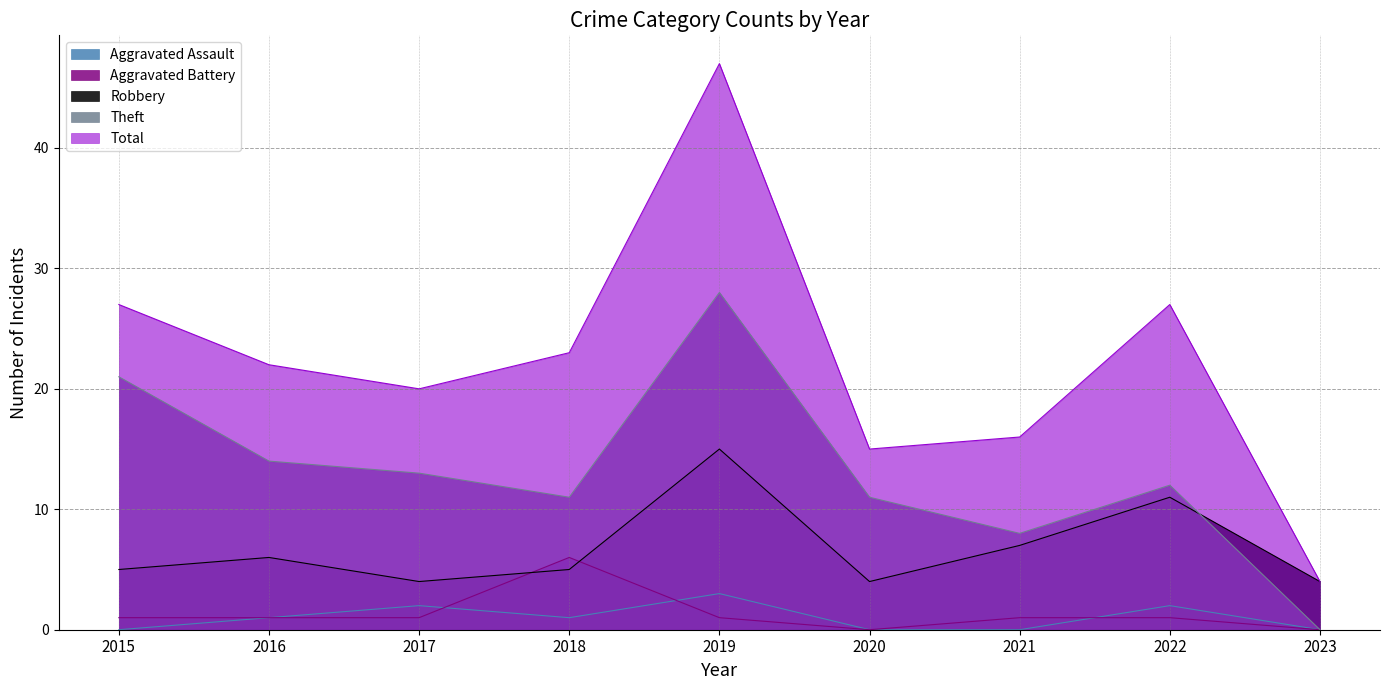

Reading left to right, extract all data points from this chart.

Aggravated Assault: 2015=0	2016=1	2017=2	2018=1	2019=3	2020=0	2021=0	2022=2	2023=0
Aggravated Battery: 2015=1	2016=1	2017=1	2018=6	2019=1	2020=0	2021=1	2022=1	2023=0
Robbery: 2015=5	2016=6	2017=4	2018=5	2019=15	2020=4	2021=7	2022=11	2023=4
Theft: 2015=21	2016=14	2017=13	2018=11	2019=28	2020=11	2021=8	2022=12	2023=0
Total: 2015=27	2016=22	2017=20	2018=23	2019=47	2020=15	2021=16	2022=27	2023=4